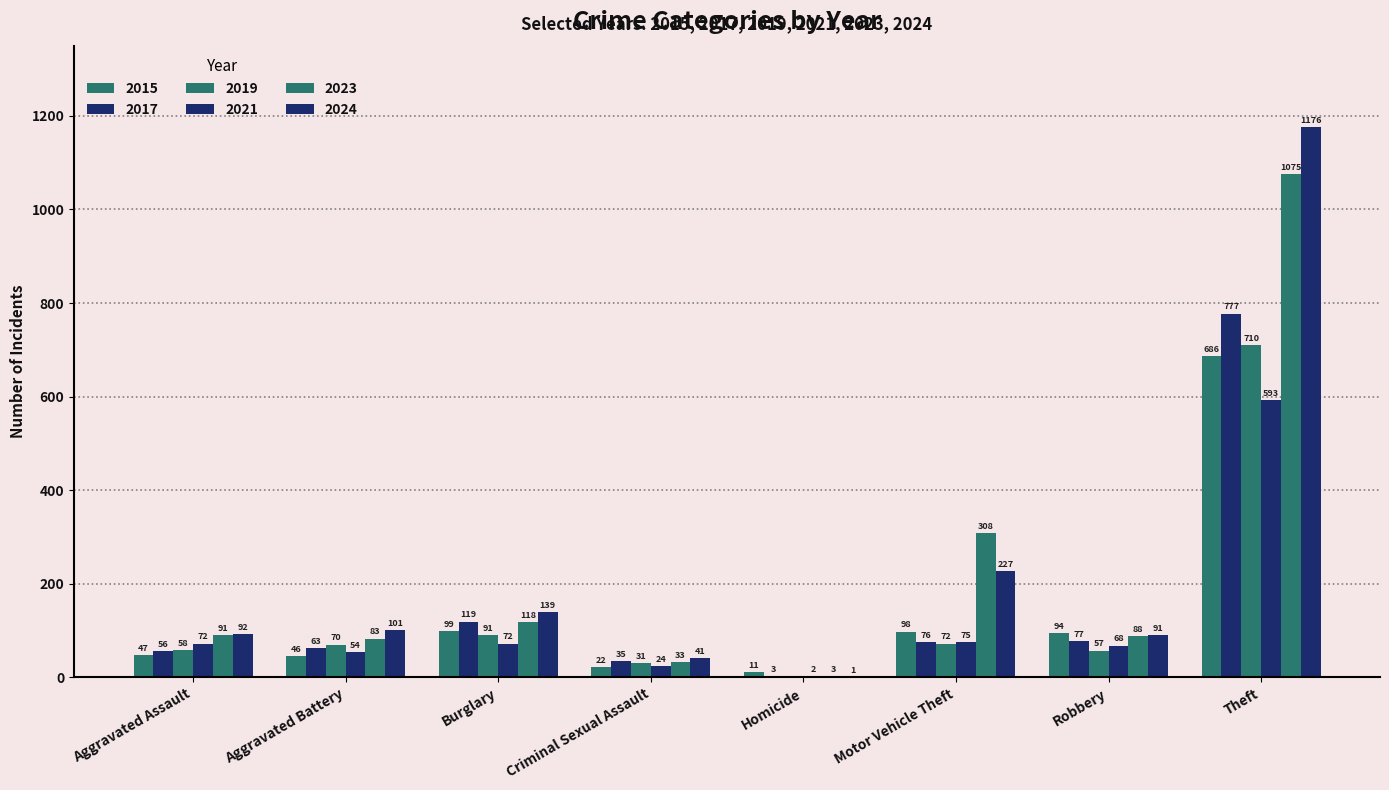

What is the label of the 5th bar from the left?

Homicide